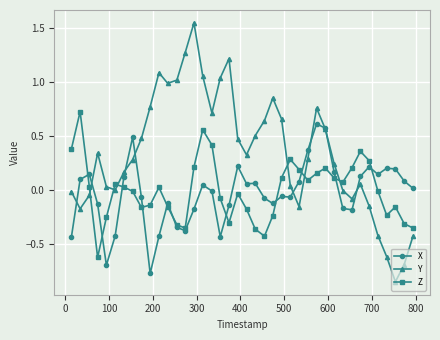

Count the number of categories in the chart.

40